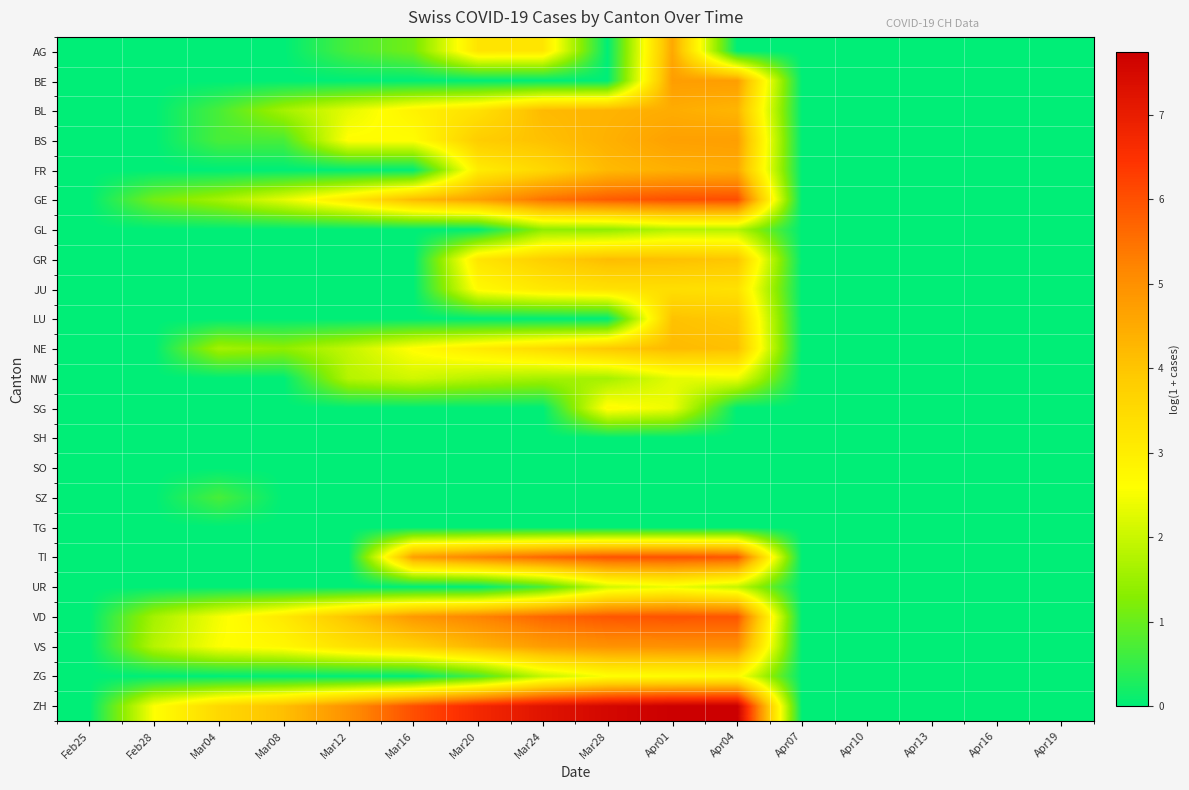

List the series in order of their peak value, highest first.

ZH, GE, TI, VD, VS, BE, BS, AG, FR, BL, NE, GR, LU, JU, SG, ZG, NW, UR, GL, SZ, SH, SO, TG